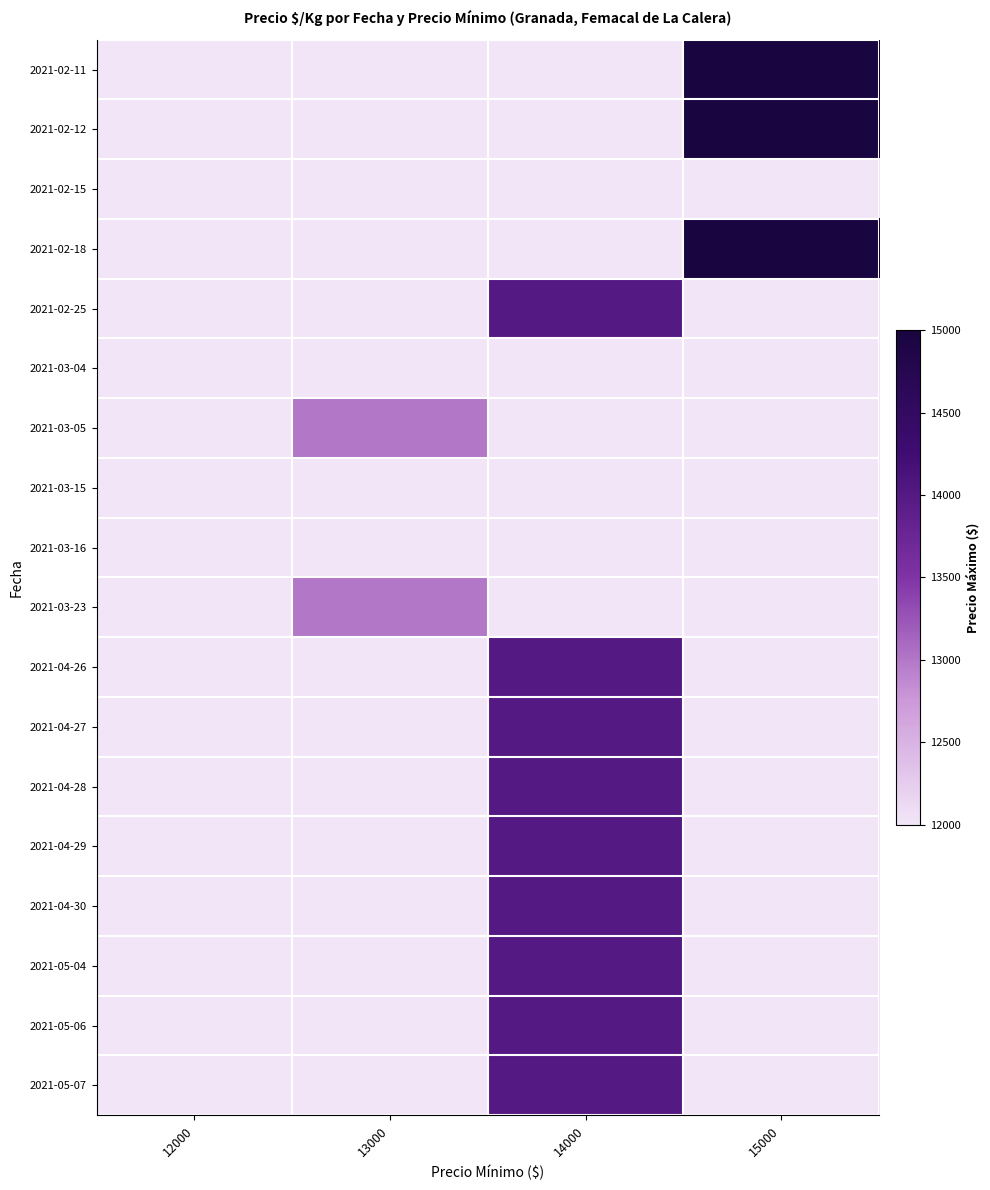

Reading right to left, extract all data points from this chart.

2021-02-11: 15000=15000	14000=12000	13000=12000	12000=12000
2021-02-12: 15000=15000	14000=12000	13000=12000	12000=12000
2021-02-15: 15000=12000	14000=12000	13000=12000	12000=12000
2021-02-18: 15000=15000	14000=12000	13000=12000	12000=12000
2021-02-25: 15000=12000	14000=14000	13000=12000	12000=12000
2021-03-04: 15000=12000	14000=12000	13000=12000	12000=12000
2021-03-05: 15000=12000	14000=12000	13000=13000	12000=12000
2021-03-15: 15000=12000	14000=12000	13000=12000	12000=12000
2021-03-16: 15000=12000	14000=12000	13000=12000	12000=12000
2021-03-23: 15000=12000	14000=12000	13000=13000	12000=12000
2021-04-26: 15000=12000	14000=14000	13000=12000	12000=12000
2021-04-27: 15000=12000	14000=14000	13000=12000	12000=12000
2021-04-28: 15000=12000	14000=14000	13000=12000	12000=12000
2021-04-29: 15000=12000	14000=14000	13000=12000	12000=12000
2021-04-30: 15000=12000	14000=14000	13000=12000	12000=12000
2021-05-04: 15000=12000	14000=14000	13000=12000	12000=12000
2021-05-06: 15000=12000	14000=14000	13000=12000	12000=12000
2021-05-07: 15000=12000	14000=14000	13000=12000	12000=12000